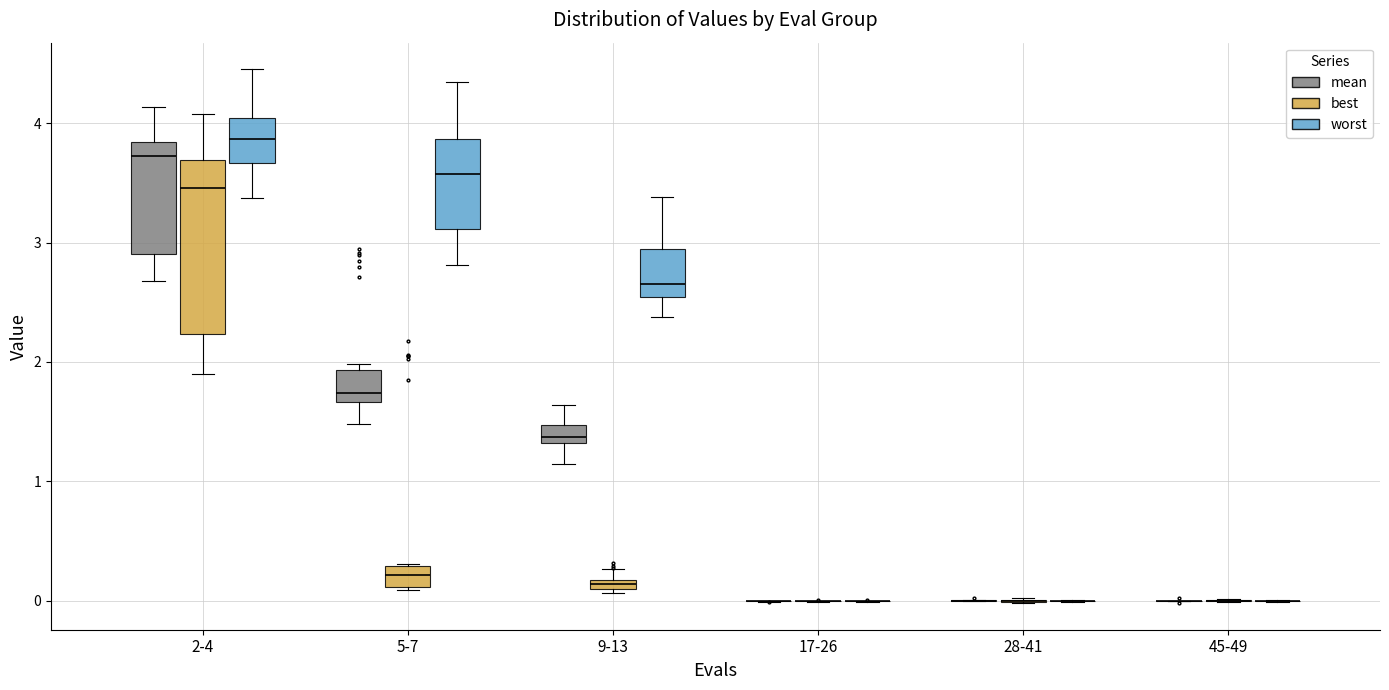

Where does the median line of the box for 9-13 (worst) sit on the y-axis? The values are not printed on the chart, so give them approximately, as read against the axis.

2.6